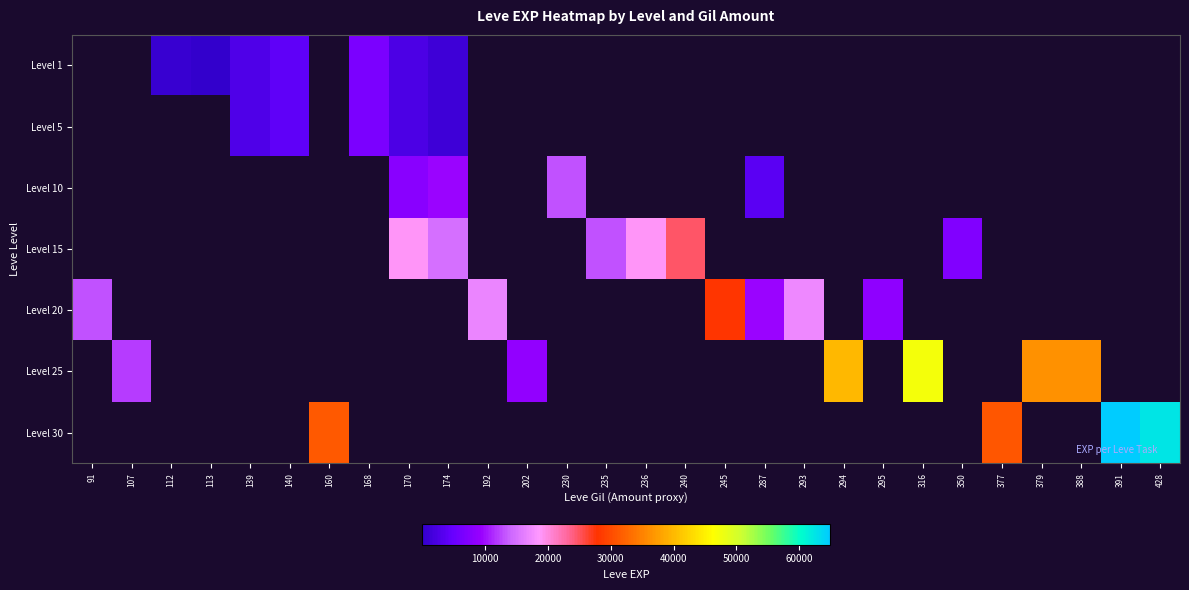

The value of Level 5 at 170 is 2490.0. True or false?

True